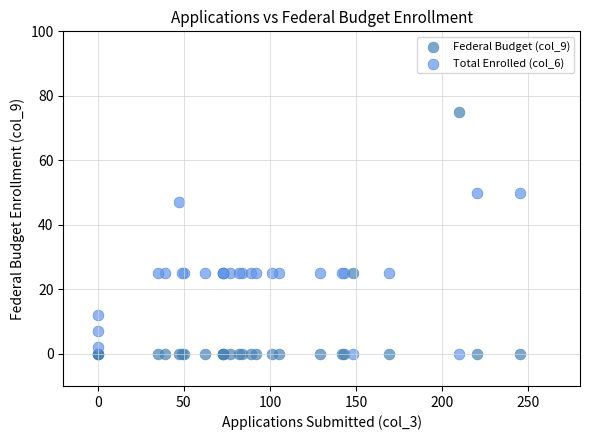

Which series reaches the maximum Y coordinate?

Federal Budget (col_9)